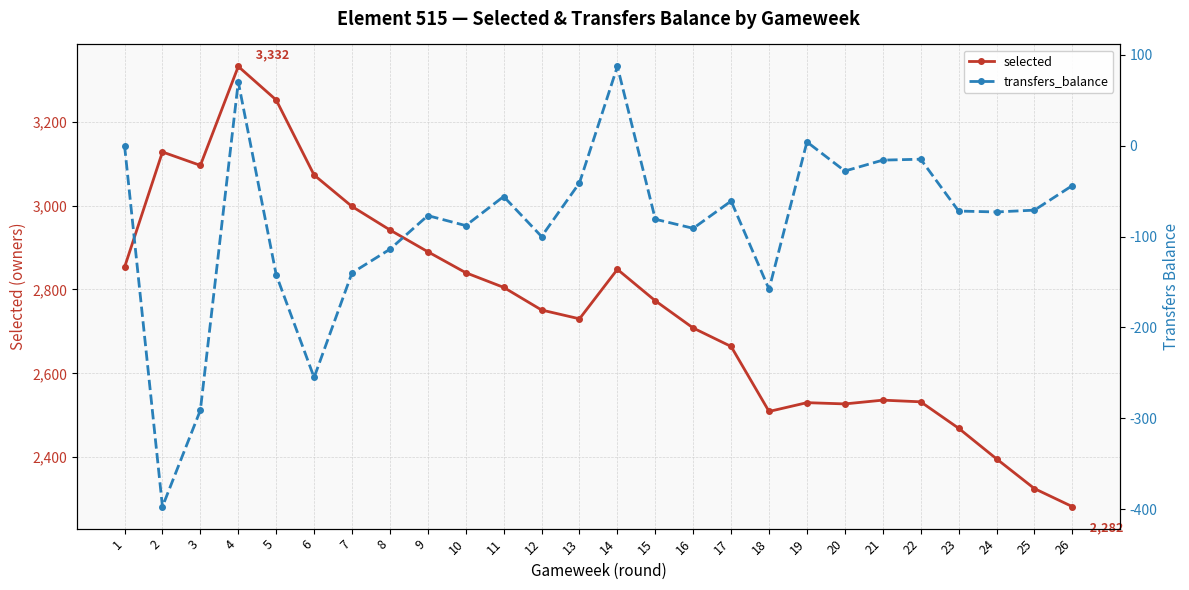

What is the approximate value of selected at 2, to the nearest 10?

3130